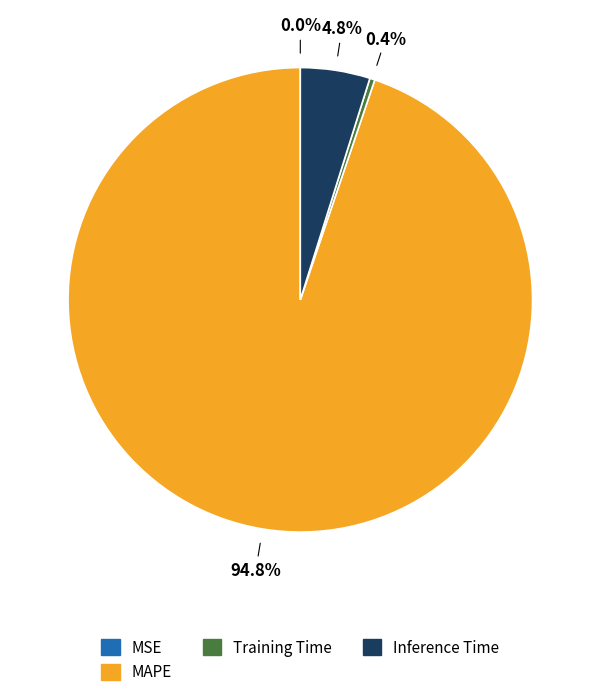

Is there any slice that represents more than half of the pie?

Yes